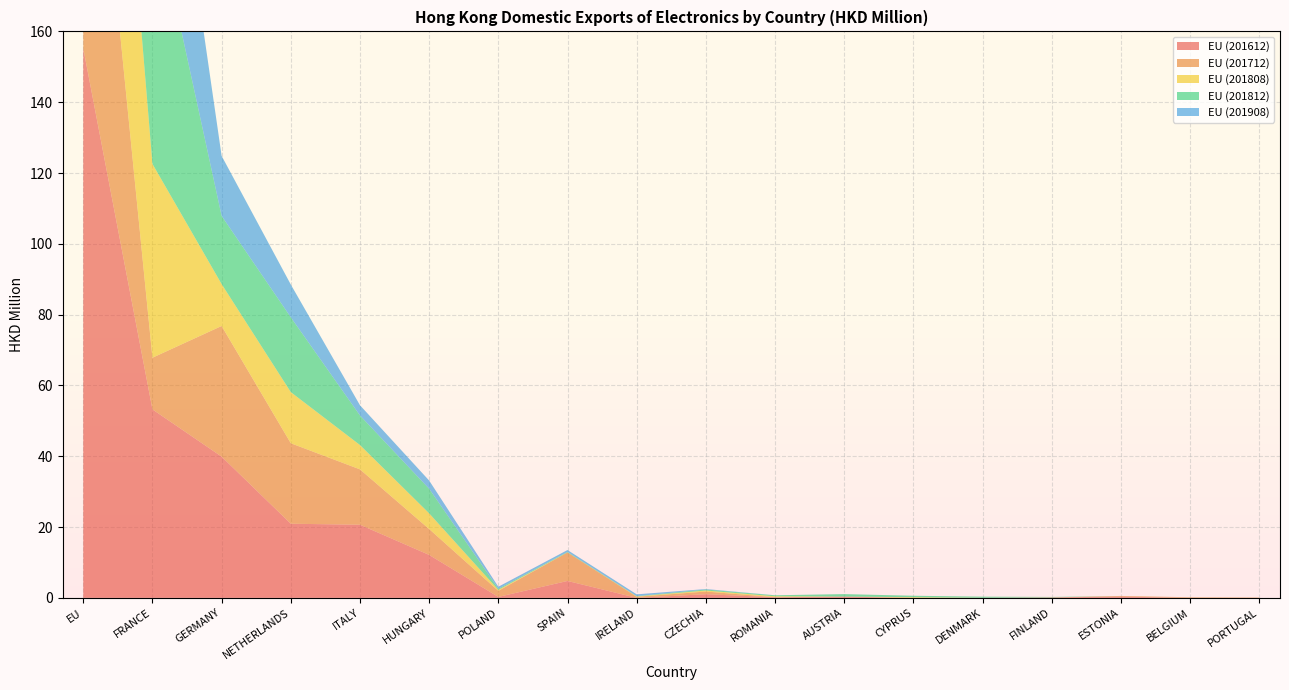

Reading left to right, what are all the values shown in this chart?

EU (201612): EU=155.2	FRANCE=53.2	GERMANY=39.9	NETHERLANDS=20.9	ITALY=20.7	HUNGARY=12.1	POLAND=0.3	SPAIN=4.8	IRELAND=0.0	CZECHIA=1.0	ROMANIA=0.2	AUSTRIA=0.4	CYPRUS=0.0	DENMARK=0.0	FINLAND=0.1	ESTONIA=0.4	BELGIUM=0.0	PORTUGAL=0.0
EU (201712): EU=108.5	FRANCE=14.6	GERMANY=36.9	NETHERLANDS=22.7	ITALY=15.6	HUNGARY=7.3	POLAND=1.7	SPAIN=8.1	IRELAND=0.3	CZECHIA=0.8	ROMANIA=0.0	AUSTRIA=0.0	CYPRUS=0.0	DENMARK=0.0	FINLAND=0.0	ESTONIA=0.2	BELGIUM=0.2	PORTUGAL=0.1
EU (201808): EU=93.4	FRANCE=54.7	GERMANY=11.8	NETHERLANDS=14.4	ITALY=6.9	HUNGARY=4.4	POLAND=0.3	SPAIN=0.0	IRELAND=0.1	CZECHIA=0.3	ROMANIA=0.3	AUSTRIA=0.0	CYPRUS=0.2	DENMARK=0.0	FINLAND=0.0	ESTONIA=0.0	BELGIUM=0.0	PORTUGAL=0.0
EU (201812): EU=133.3	FRANCE=75.0	GERMANY=19.3	NETHERLANDS=21.1	ITALY=8.4	HUNGARY=6.9	POLAND=0.3	SPAIN=0.1	IRELAND=0.1	CZECHIA=0.3	ROMANIA=0.3	AUSTRIA=0.7	CYPRUS=0.4	DENMARK=0.3	FINLAND=0.1	ESTONIA=0.0	BELGIUM=0.0	PORTUGAL=0.0
EU (201908): EU=95.3	FRANCE=62.1	GERMANY=16.9	NETHERLANDS=9.3	ITALY=2.9	HUNGARY=2.3	POLAND=0.6	SPAIN=0.5	IRELAND=0.5	CZECHIA=0.1	ROMANIA=0.0	AUSTRIA=0.0	CYPRUS=0.0	DENMARK=0.0	FINLAND=0.0	ESTONIA=0.0	BELGIUM=0.0	PORTUGAL=0.0